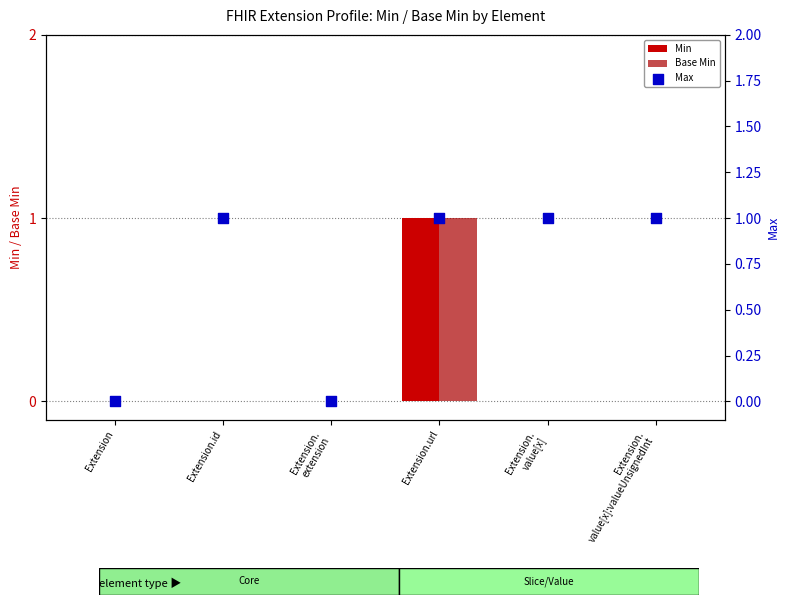

Which series reaches the minimum Y coordinate?

Min